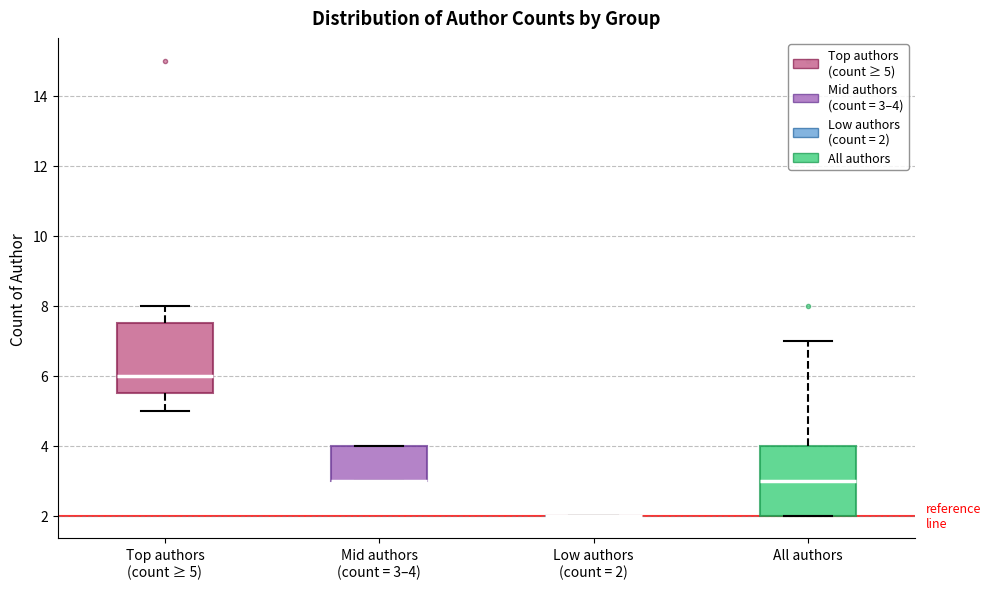

Reading left to right, read every box against the y-axis: the position of its median line, the range the box covers, and the ends of its whiskers. The values are not printed on the chart, so give them approximately, as read against the axis.

Top authors (count ≥ 5): median 6.0, box 5.6 to 7.6, whiskers 5.0 to 8.0
Mid authors (count = 3–4): median 3.0 (drawn on the box's lower edge), box 3.0 to 4.0, whiskers 3.0 to 4.0
Low authors (count = 2): box collapsed to a line at 2.0, whiskers 2.0 to 2.0
All authors: median 3.0, box 2.0 to 4.0, whiskers 2.0 to 7.0